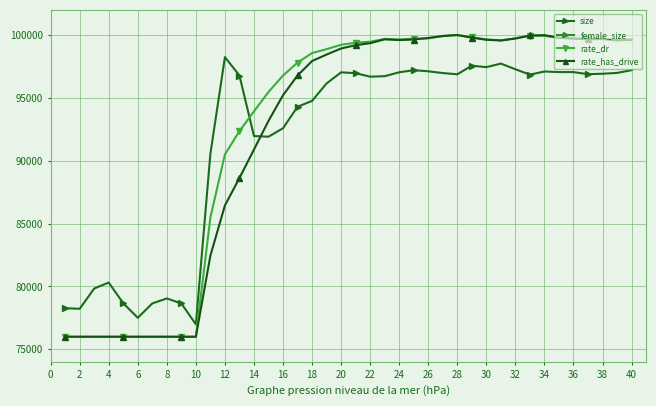

The rate_has_drive series shows 48370.3 at 40. True or false?

False